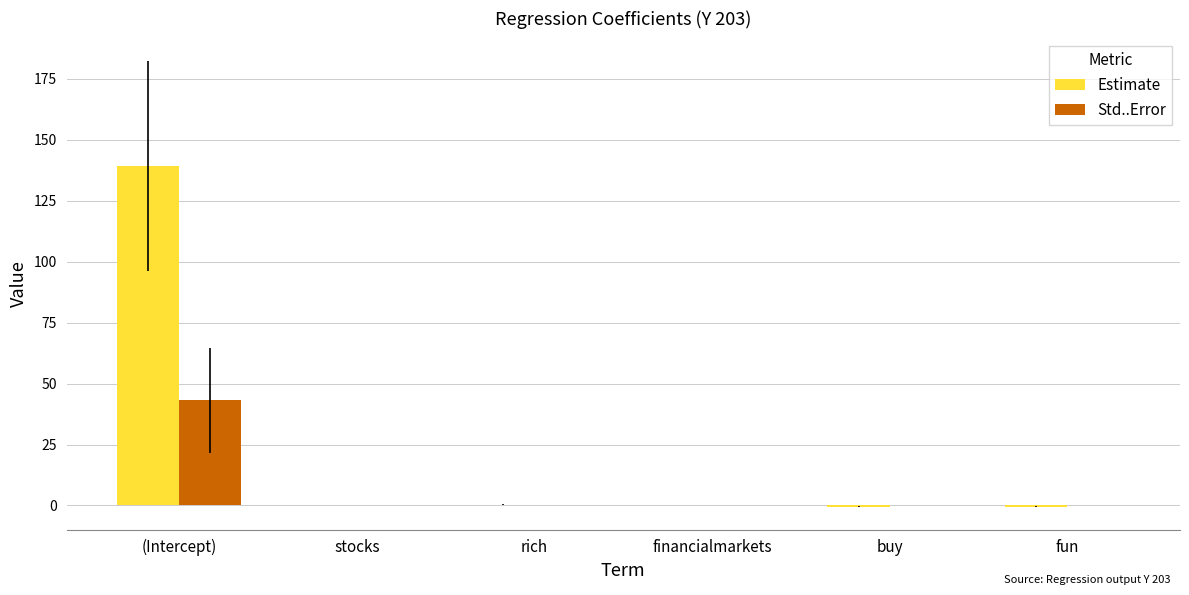

The value of Estimate at (Intercept) is 181.5. True or false?

False